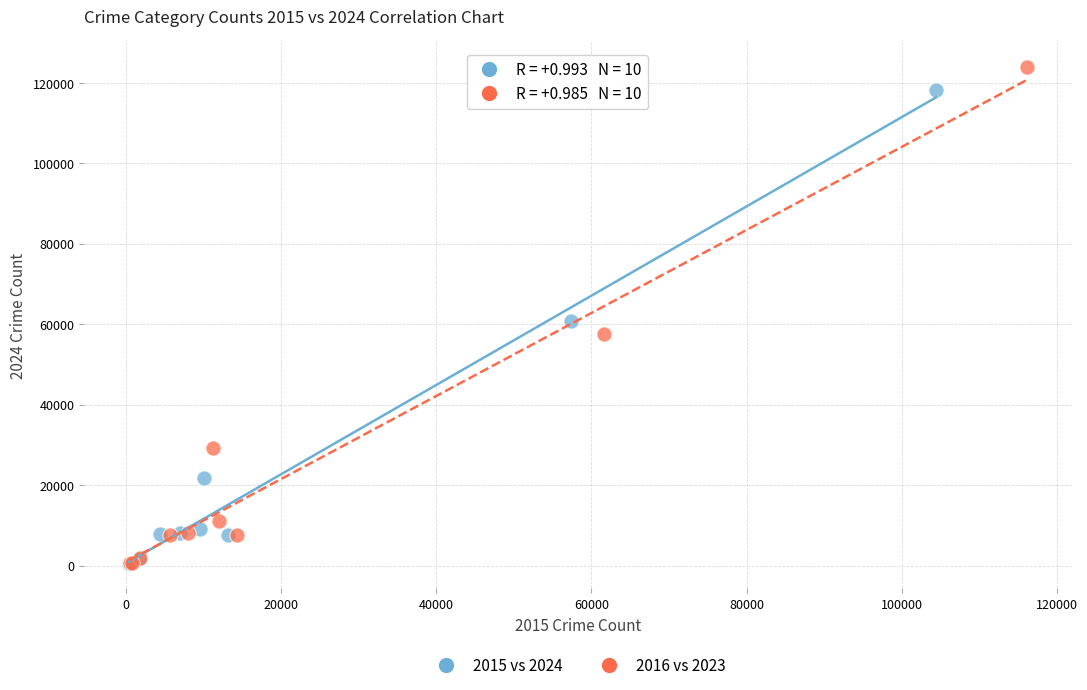

Which series has the widest spread of Y values?

2016 vs 2023